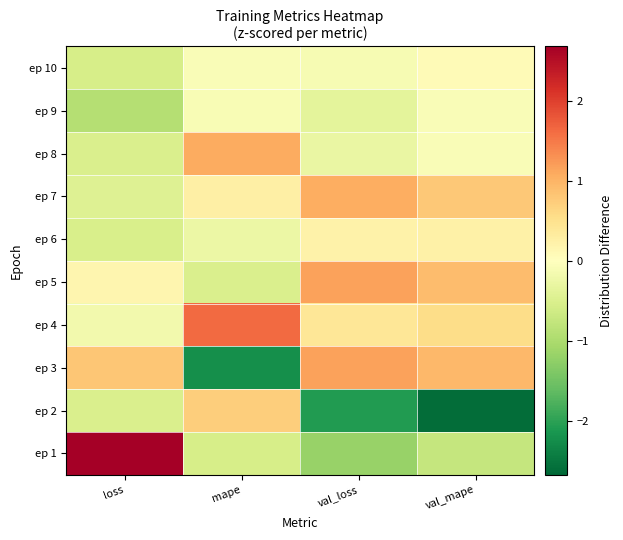

What is the spread (max minus min) of values at loss?

3.6